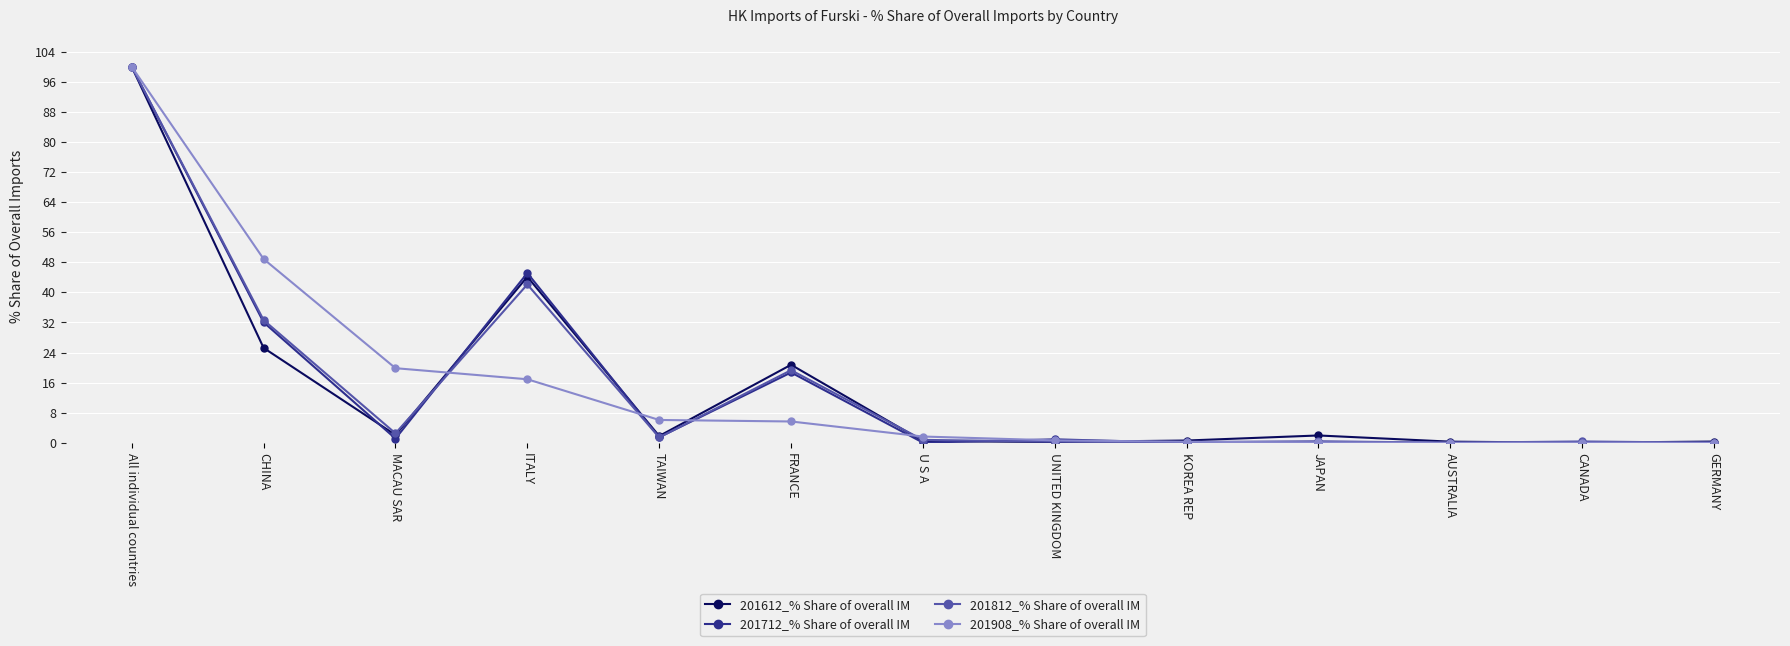

At which label is 201612_% Share of overall IM closest to 50?

ITALY